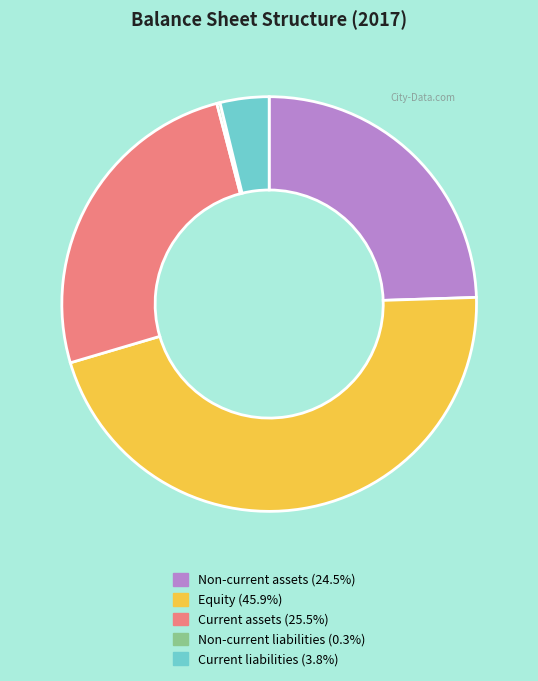

Is Current assets (25.5%) the majority of the pie?

No